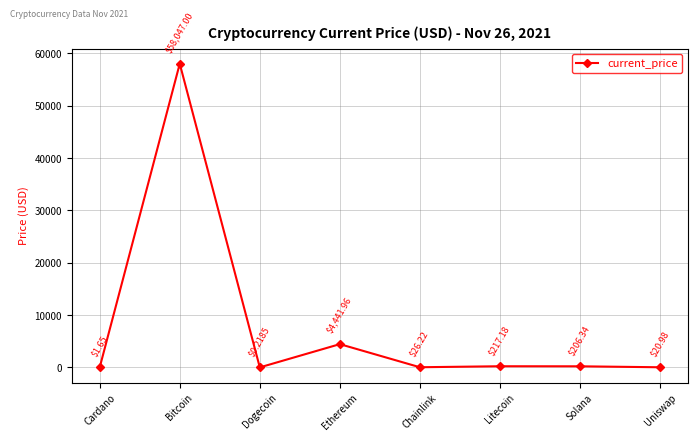

Which label corresponds to the largest value in the chart?

Bitcoin